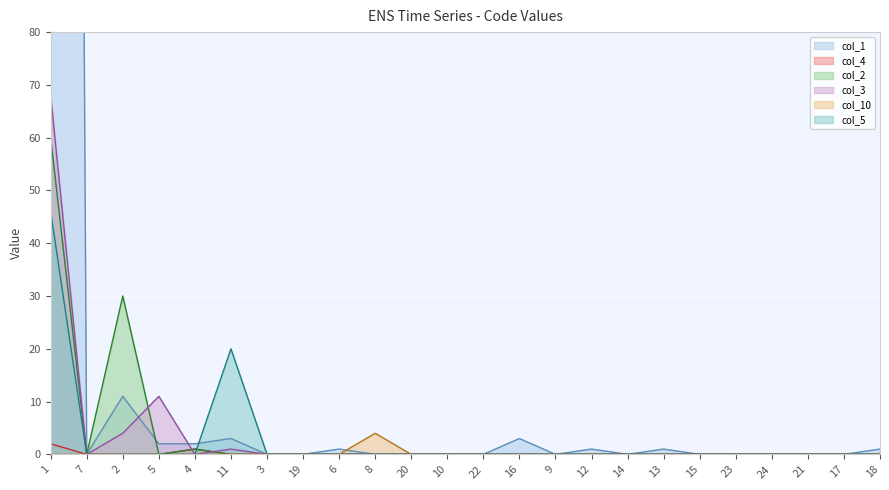

True or false: col_5 and col_10 intersect in this chart.

False